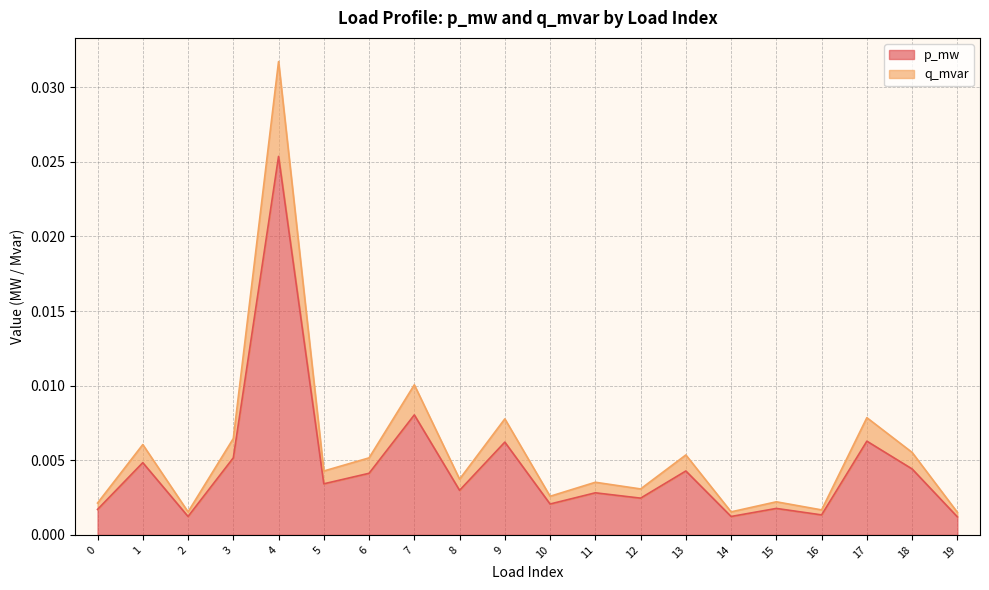

At which label does p_mw reach its peak?

4